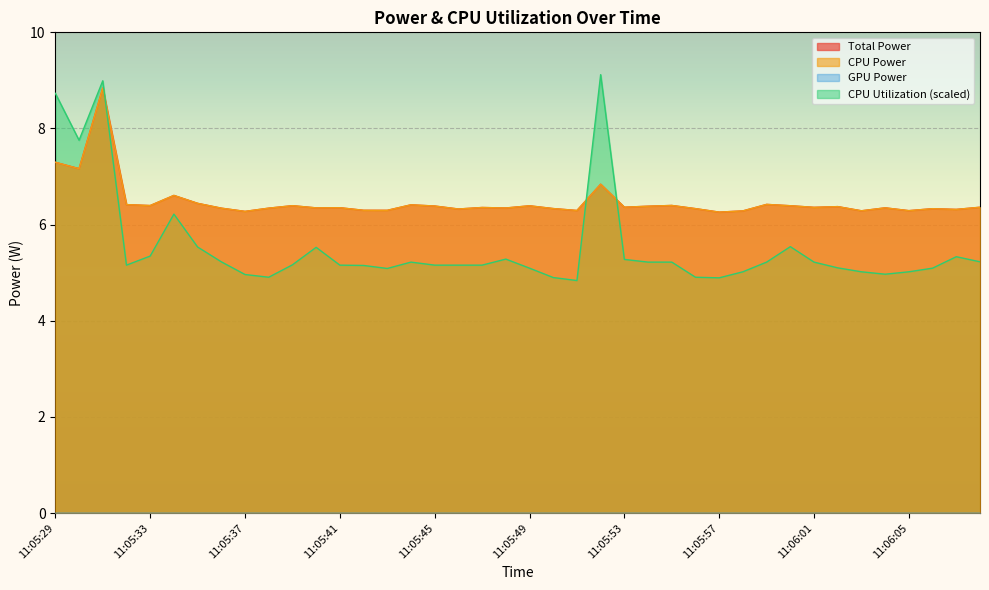

In CPU Power, how many points are lower than both neighbors (excluding endpoints)?

14